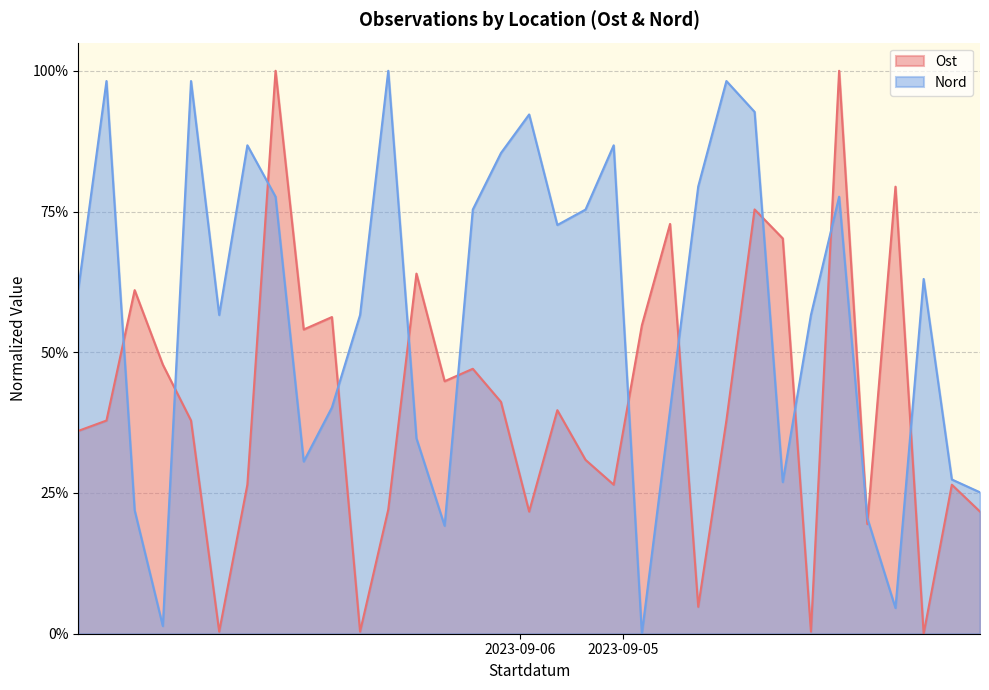

What is the average value of the Nord series?

0.6